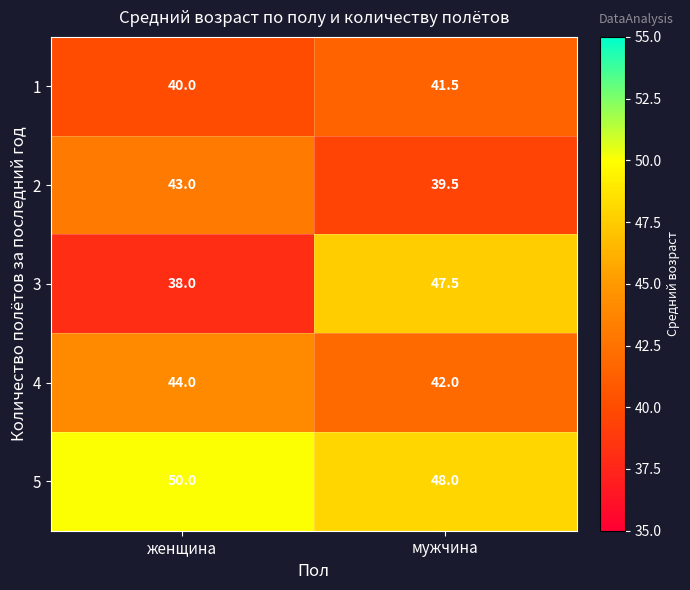

True or false: 1 has a value of 12.9 at женщина.

False